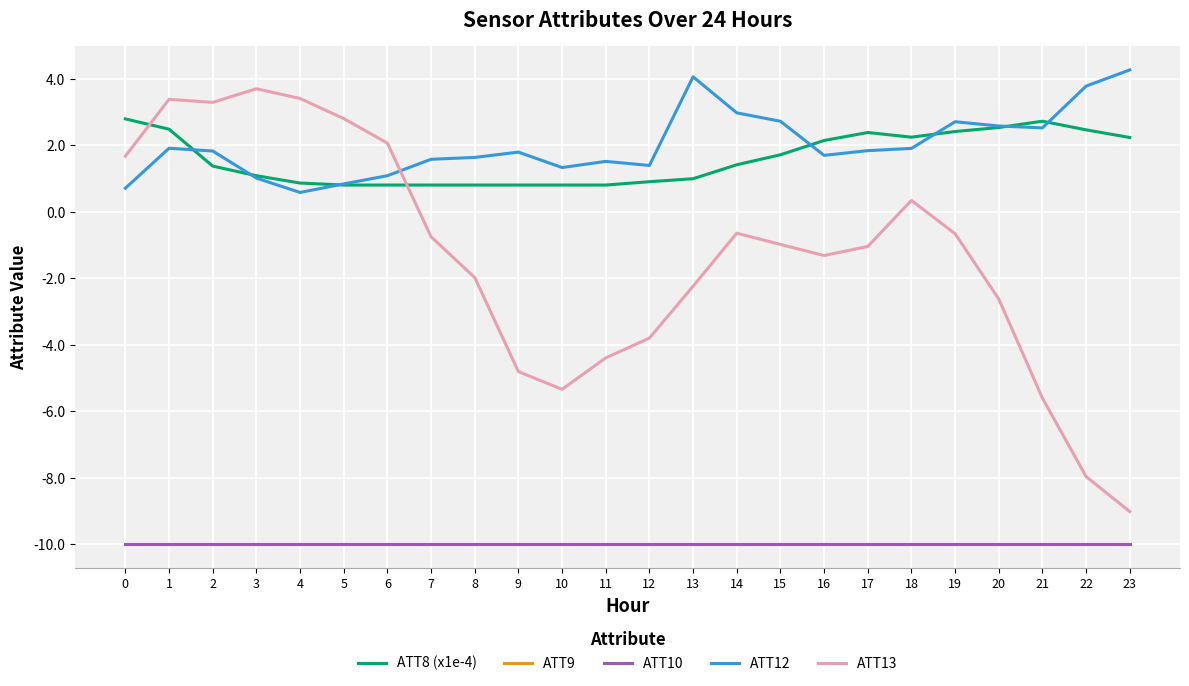

True or false: ATT9 and ATT12 intersect in this chart.

False